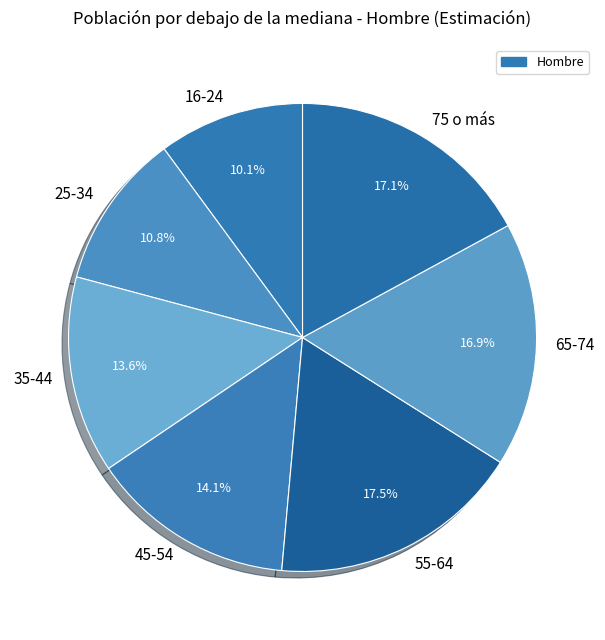

What is the smallest slice in the pie chart?

16-24